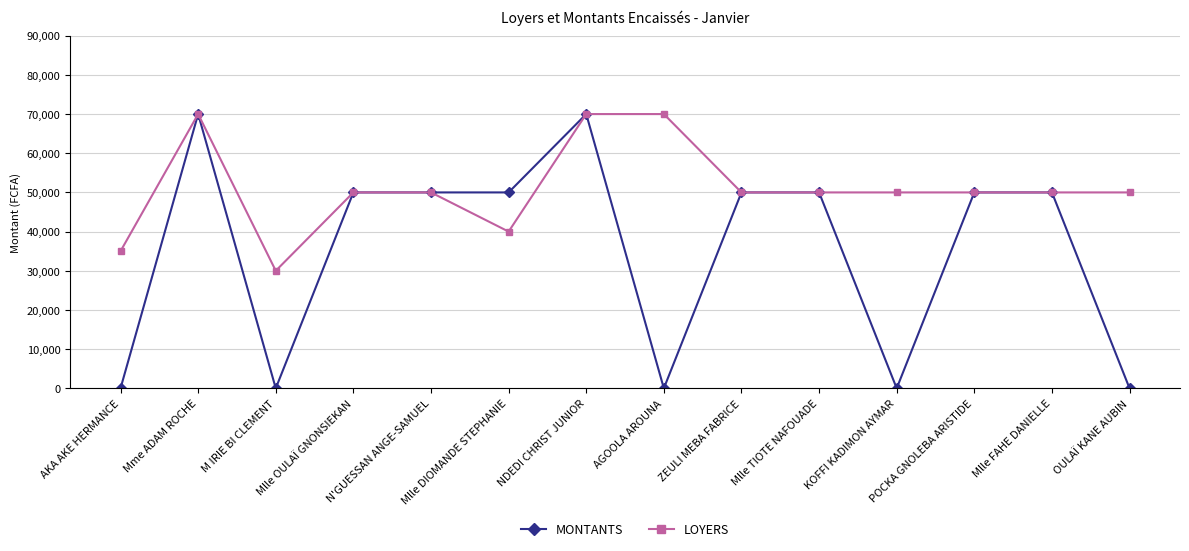

What is the sum of the MONTANTS values at Mme ADAM ROCHE and AGOOLA AROUNA?

70000